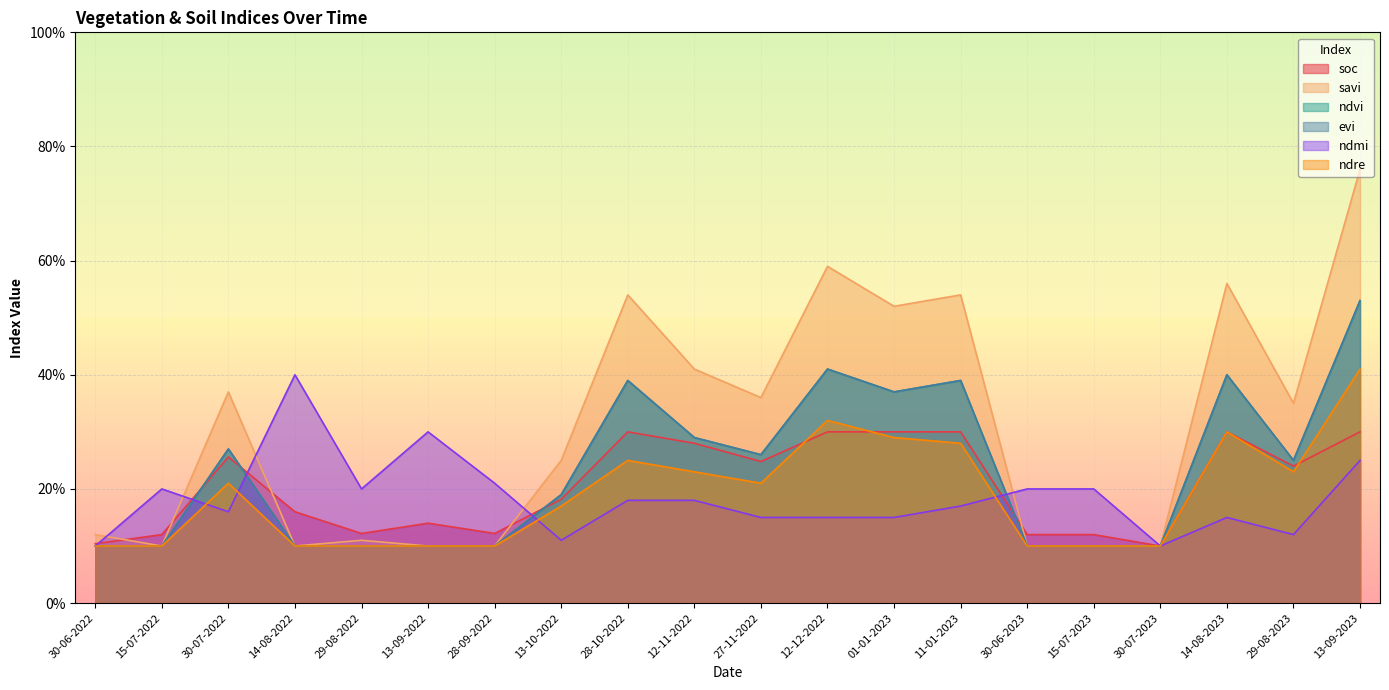

What is the average value of the ndre series?

0.2